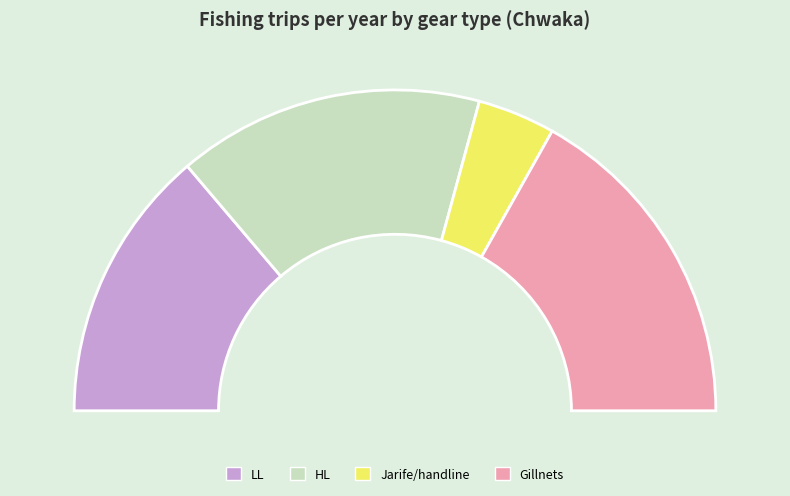

True or false: Jarife (kati) accounts for 16% of the total.

False